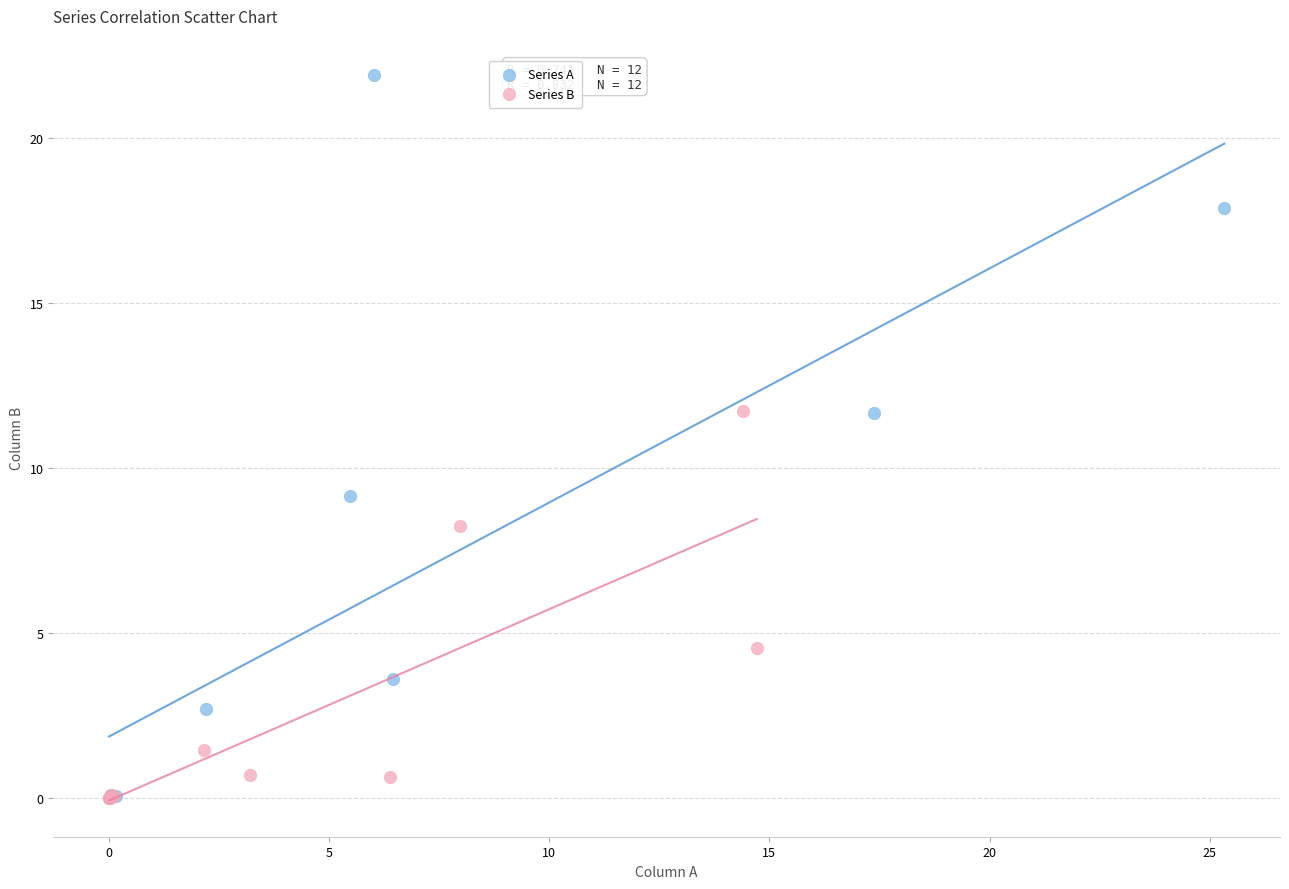

What are all the series names shown in the legend?

Series A, Series B